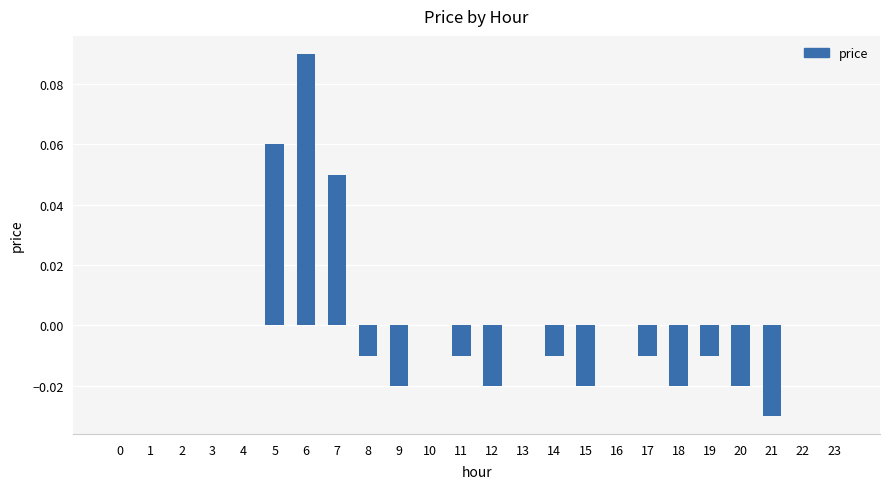

Count the number of data series in this chart.

1